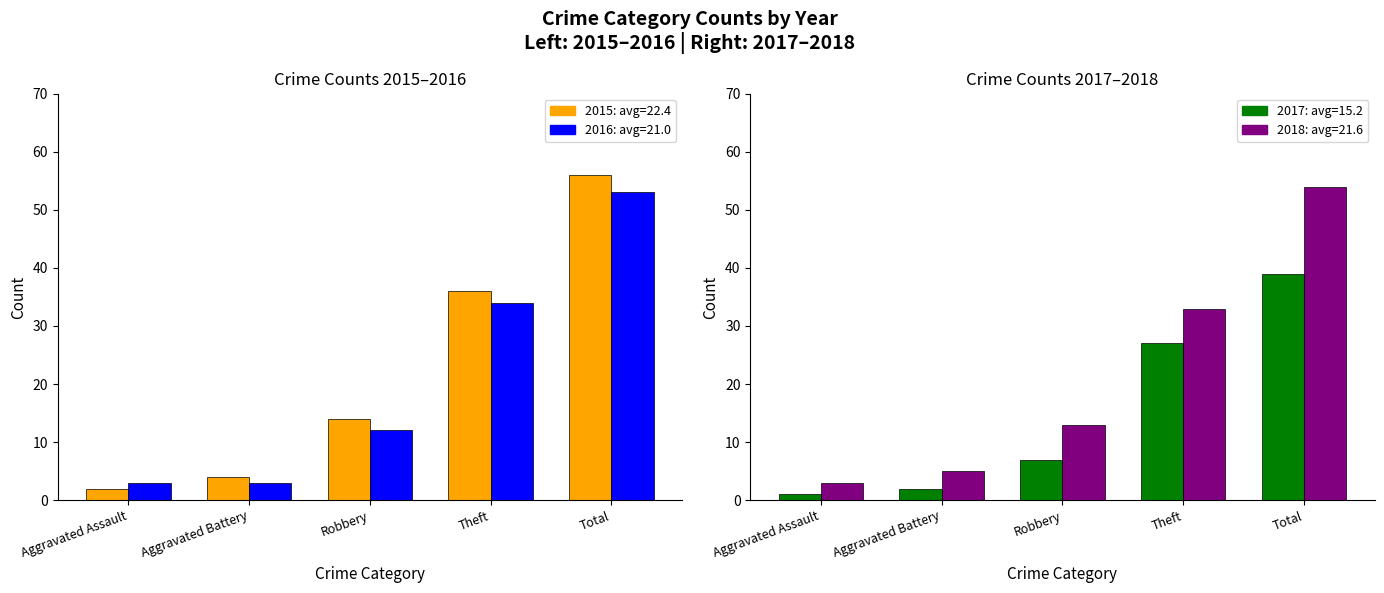

Which has a higher value, Aggravated Battery or Total?

Total